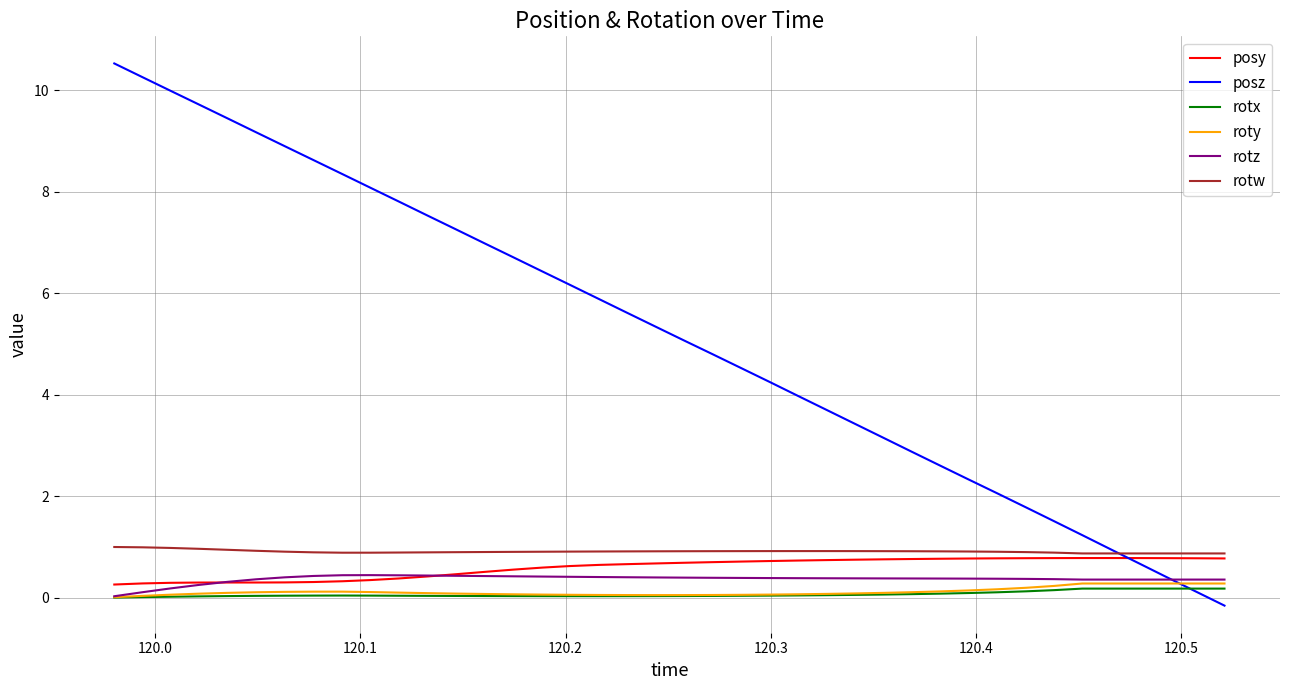

Which series has the largest range (max minus min)?

posz